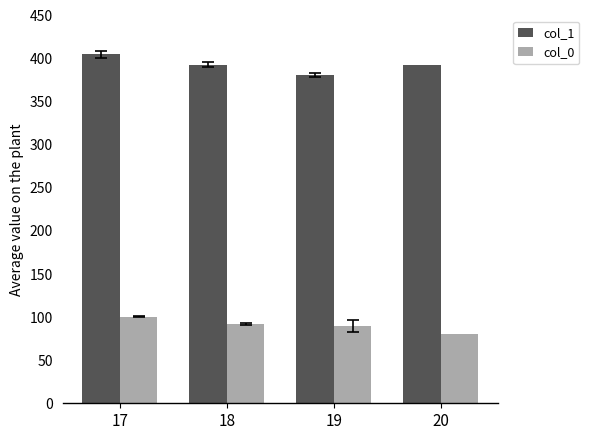

At which category does the chart reach its peak across all series?

17